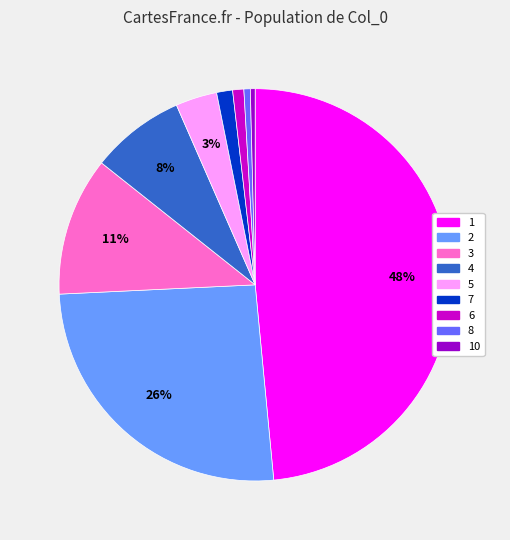

To the nearest percent, what is the difference between the largest and smallest slice percentages?

48%